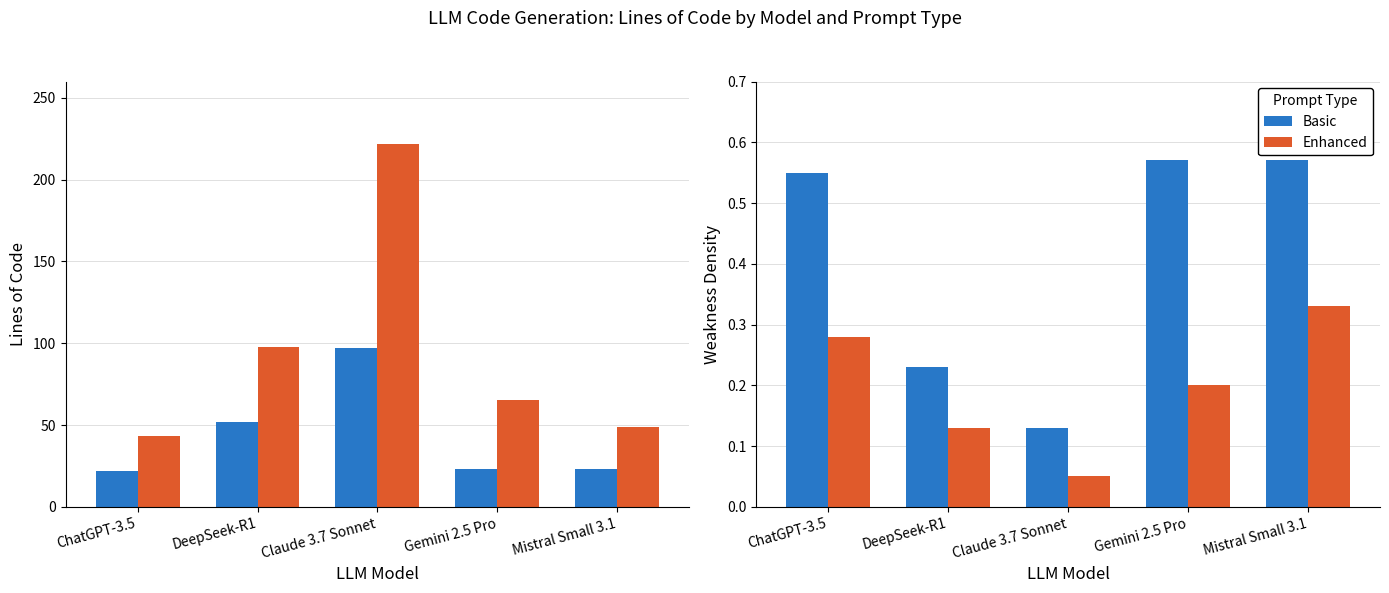

How many groups of bars are there?

5